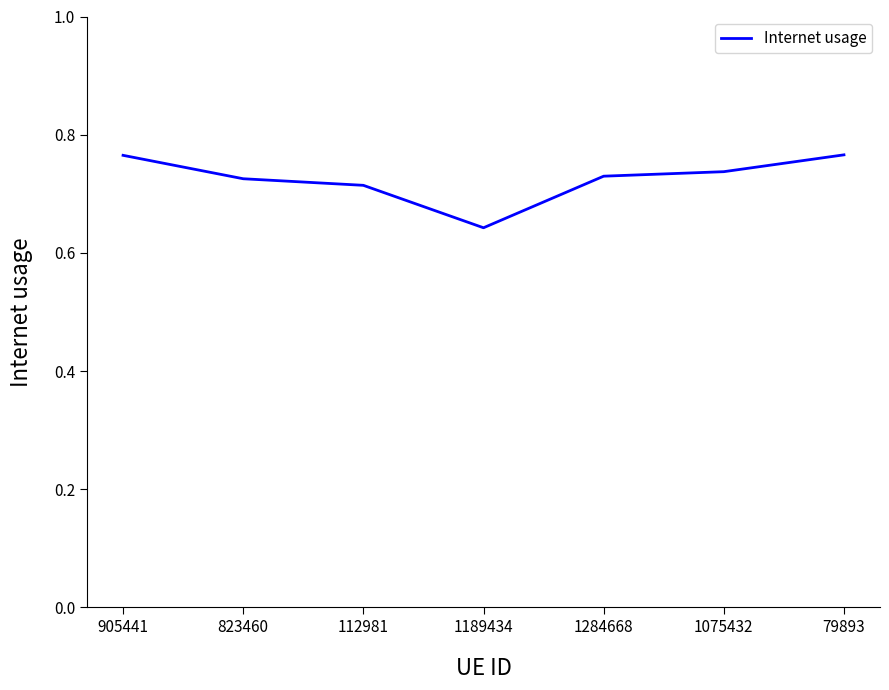

Is this an area chart (filled region under the line)?

No